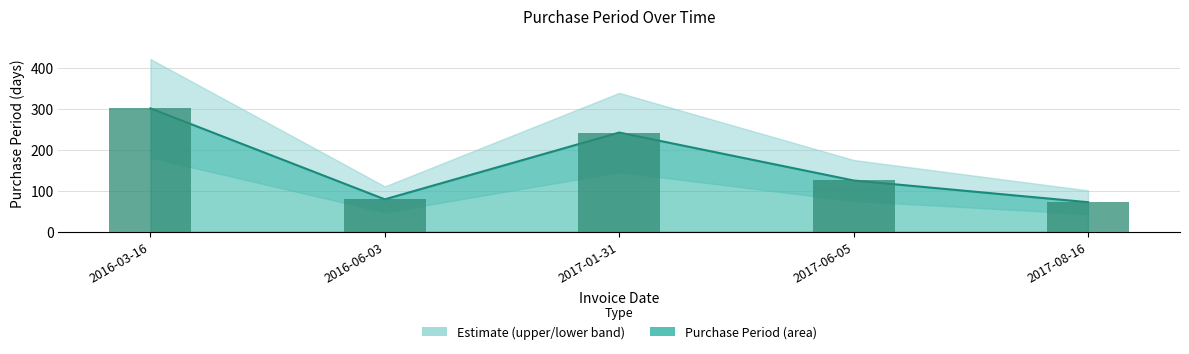

True or false: the data shows 301 at 2016-03-16.

True